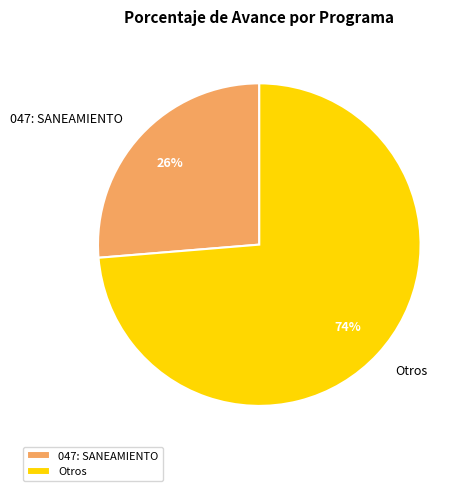

To the nearest percent, what is the average slice percentage?

50%